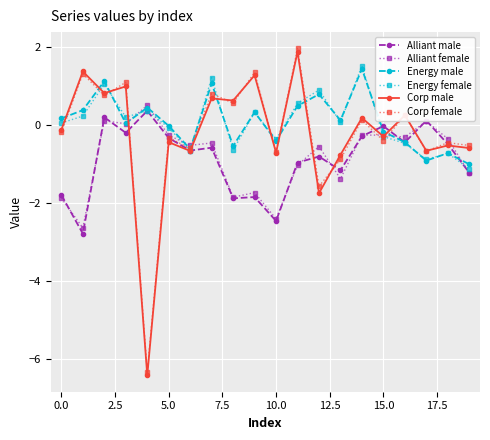

What are all the series names shown in the legend?

Alliant male, Alliant female, Energy male, Energy female, Corp male, Corp female